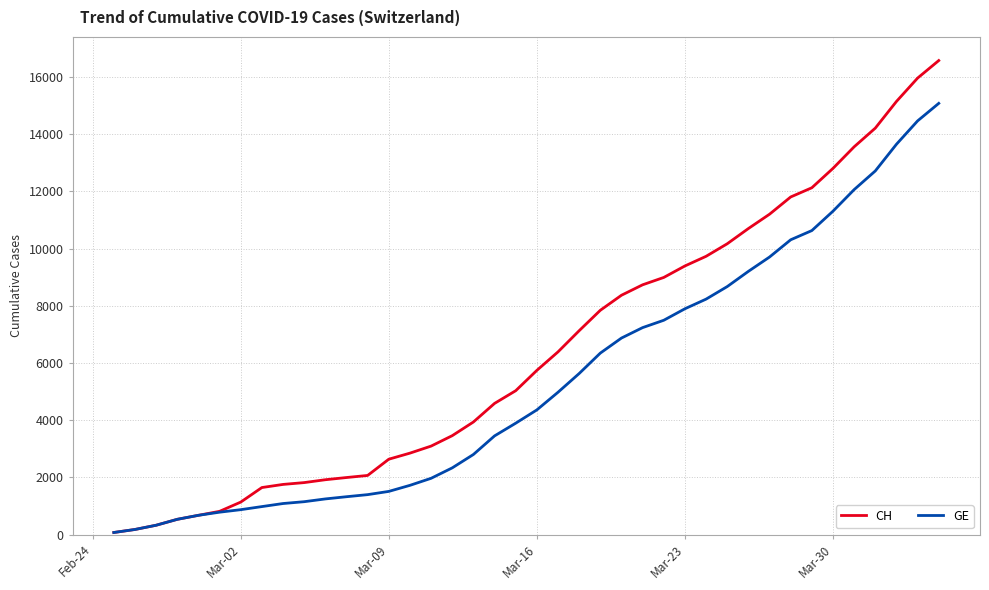

Which series has the largest total across all categories?

CH